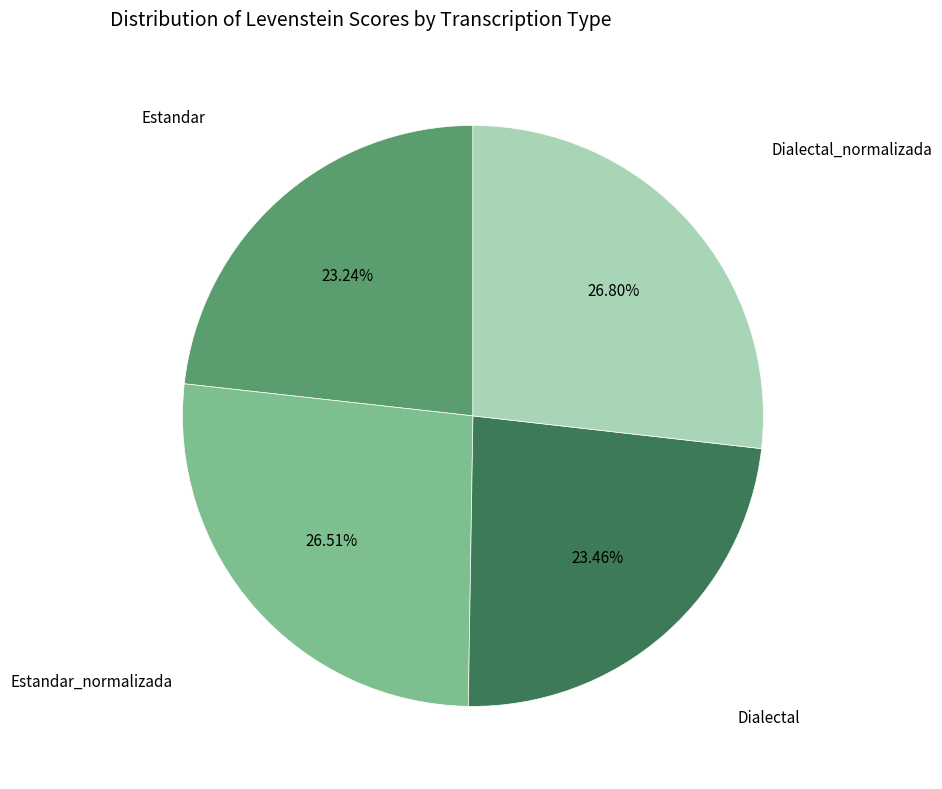

Is there a majority slice in this chart?

No